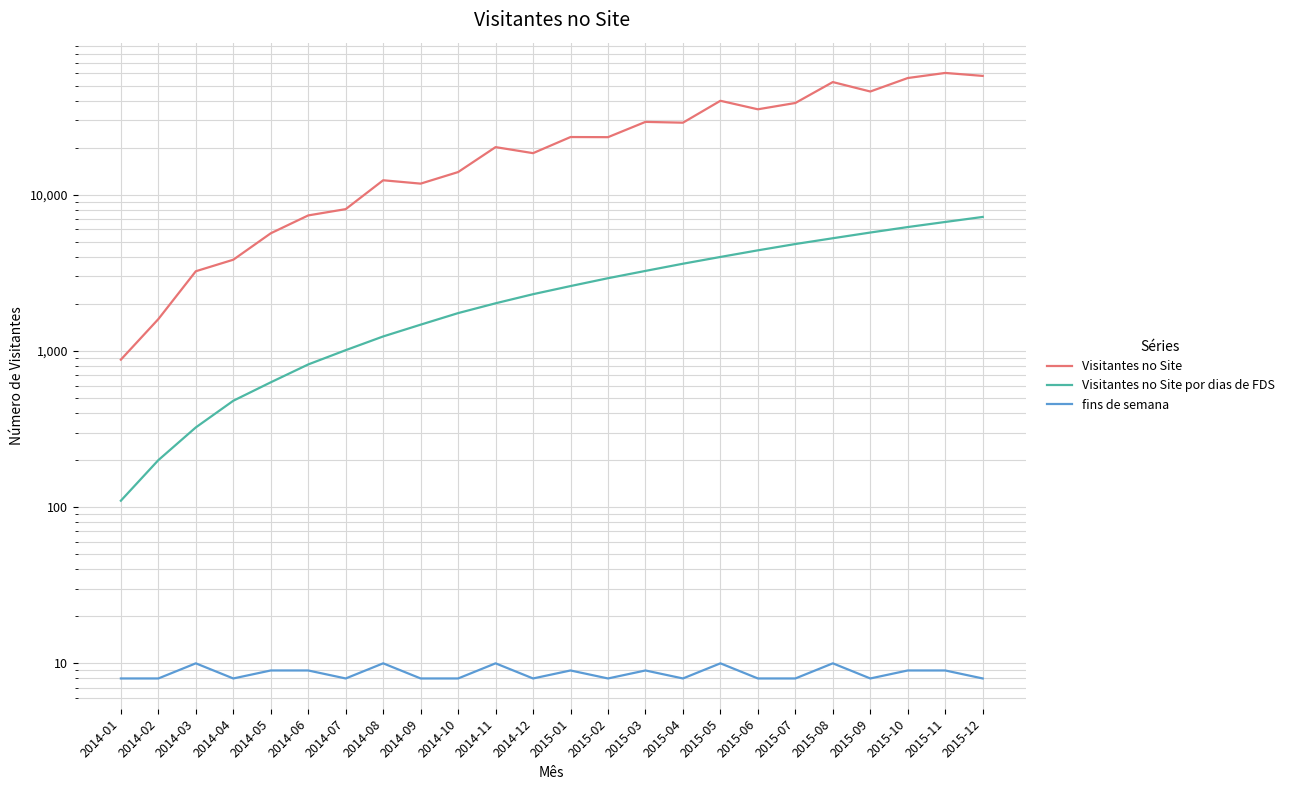

True or false: Visitantes no Site and Visitantes no Site por dias de FDS intersect in this chart.

False